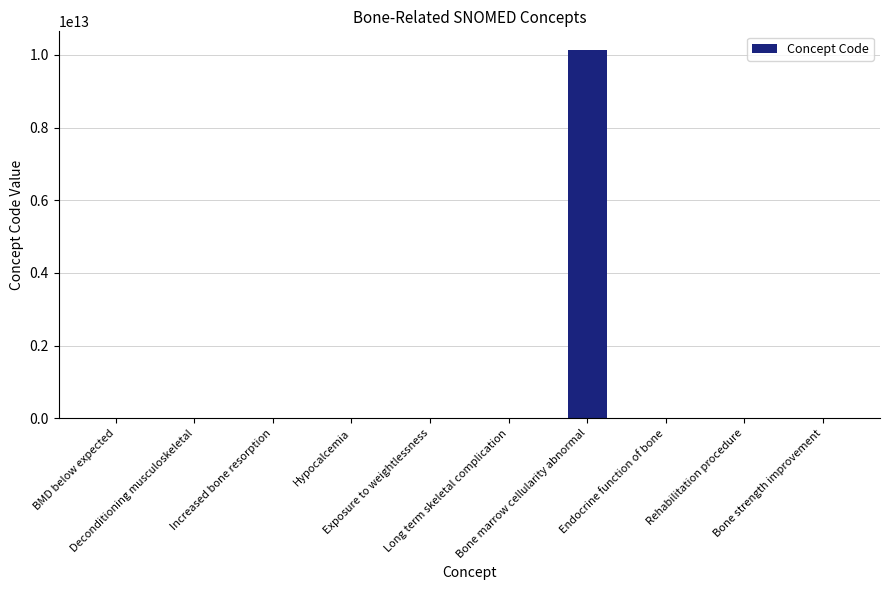

At which category does the chart reach its minimum across all series?

Rehabilitation procedure